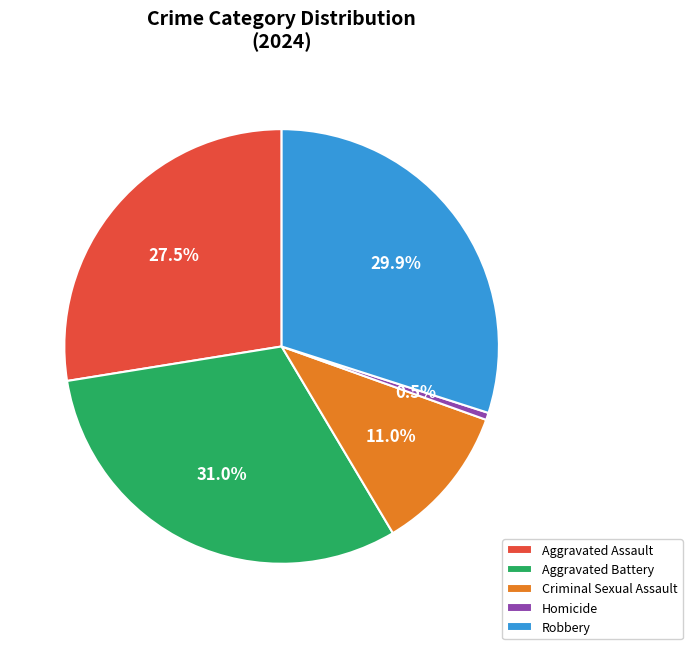

Do Homicide and Aggravated Battery together represent more than half of the pie?

No